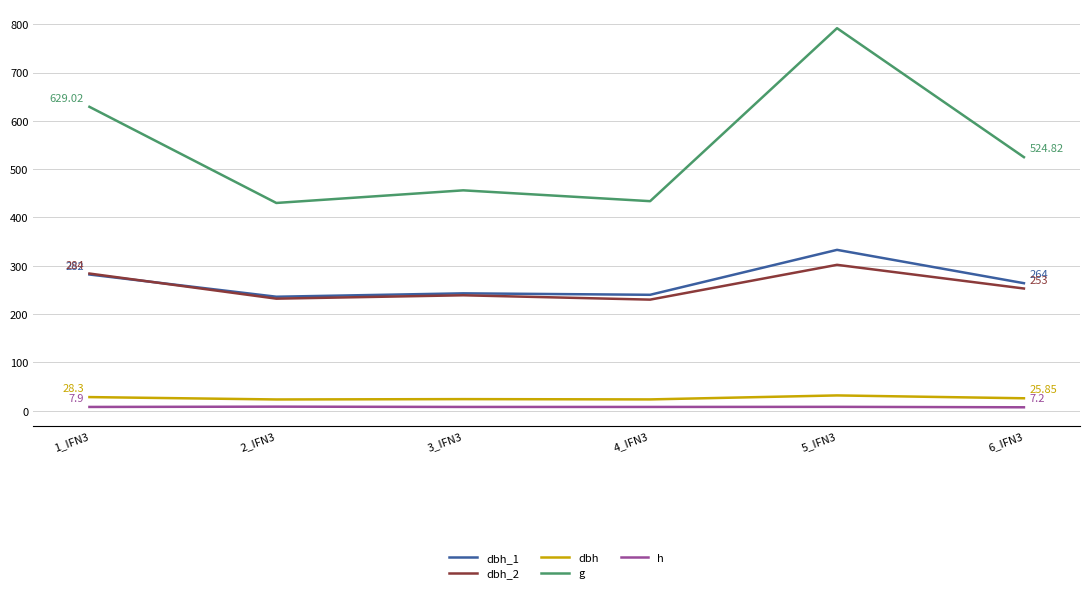

Which series changed the most between 1_IFN3 and 6_IFN3?

g